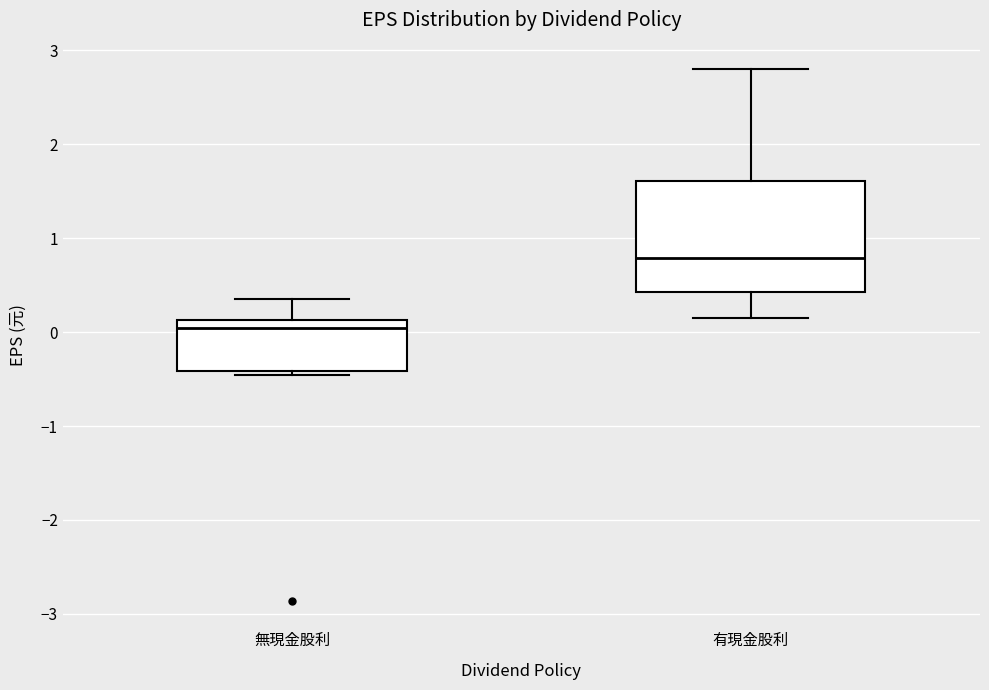

Reading left to right, transcribe this box plot: for each box, give where its median line is, the range the box spans, and where its two whiskers end, as read against the y-axis. The values are not printed on the chart, so give them approximately, as read against the axis.

無現金股利: median 0.0, box -0.4 to 0.1, whiskers -0.5 to 0.4
有現金股利: median 0.8, box 0.4 to 1.6, whiskers 0.2 to 2.8